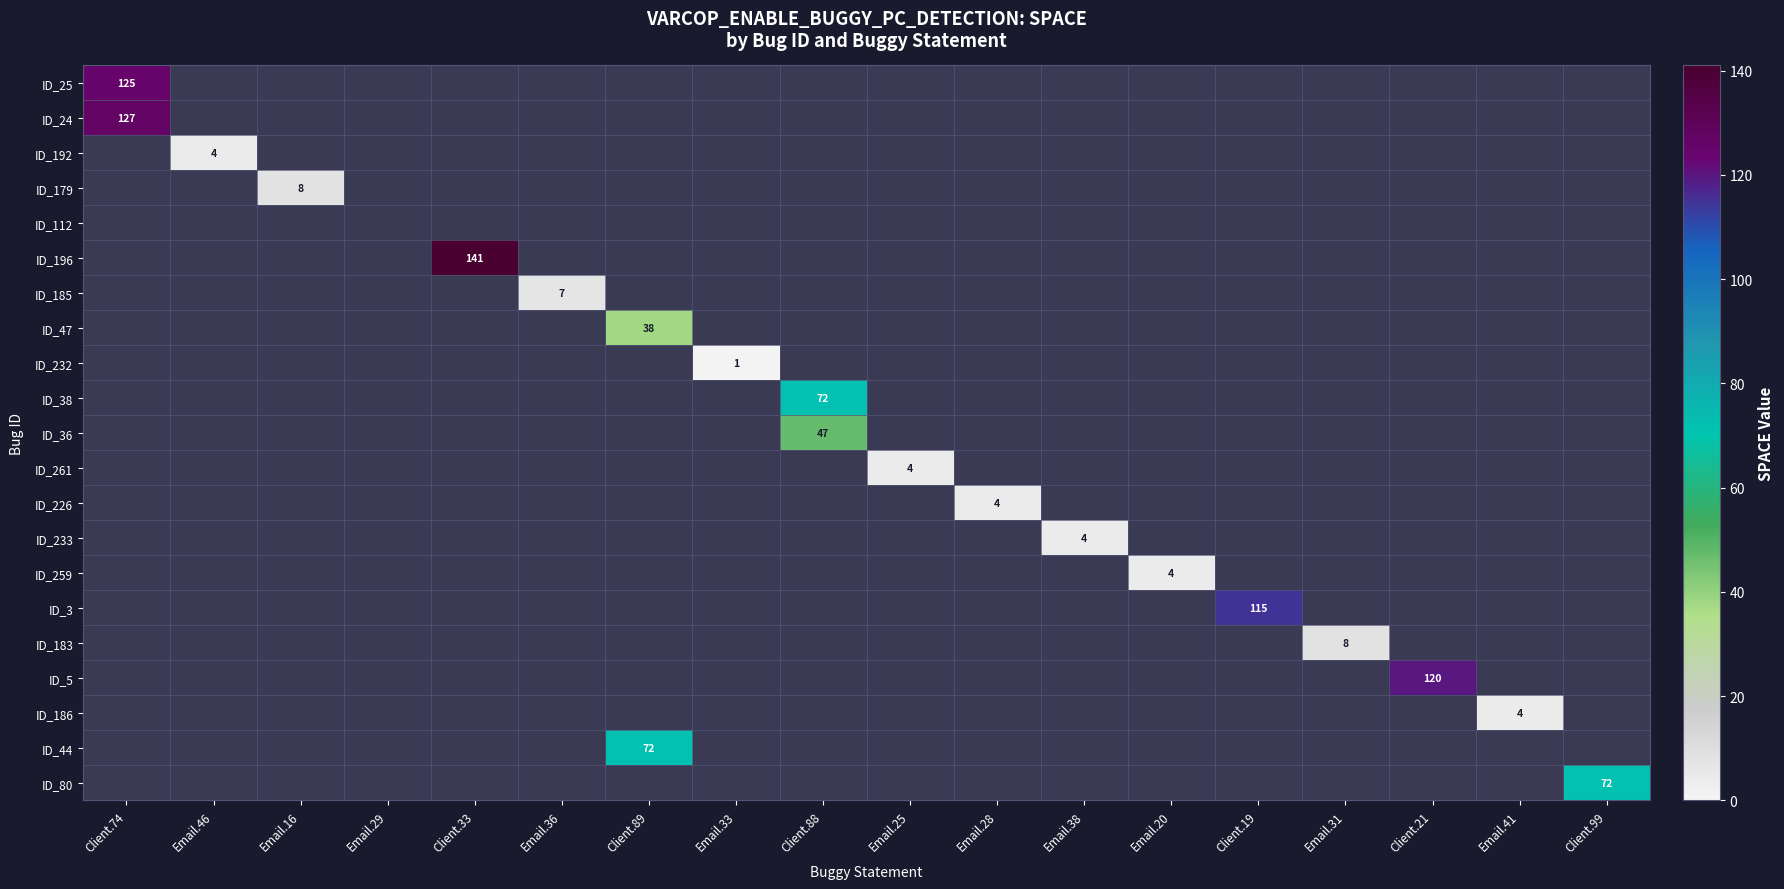

The value of ID_192 at Email.16 is -2. True or false?

False